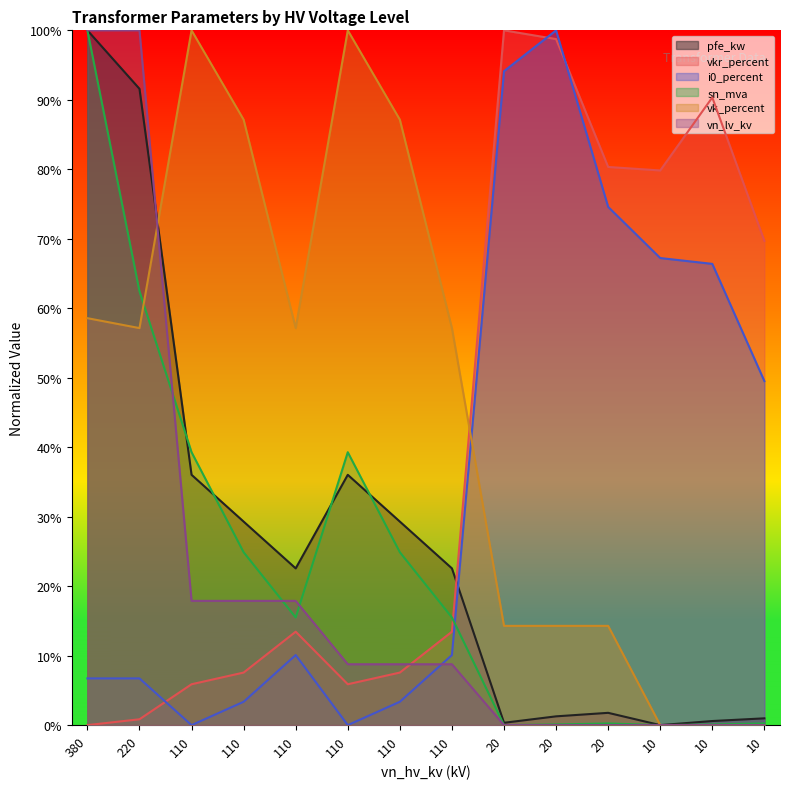

Reading right to left, list all the values displayed in this chart.

pfe_kw: 10=0.0	10=0.0	10=0.0	20=0.0	20=0.0	20=0.0	110=0.2	110=0.3	110=0.4	110=0.2	110=0.3	110=0.4	220=0.9	380=1.0
vkr_percent: 10=0.7	10=0.9	10=0.8	20=0.8	20=1.0	20=1.0	110=0.1	110=0.1	110=0.1	110=0.1	110=0.1	110=0.1	220=0.0	380=0.0
i0_percent: 10=0.5	10=0.7	10=0.7	20=0.7	20=1.0	20=0.9	110=0.1	110=0.0	110=0.0	110=0.1	110=0.0	110=0.0	220=0.1	380=0.1
sn_mva: 10=0.0	10=0.0	10=0.0	20=0.0	20=0.0	20=0.0	110=0.2	110=0.2	110=0.4	110=0.2	110=0.2	110=0.4	220=0.6	380=1.0
vk_percent: 10=0.0	10=0.0	10=0.0	20=0.1	20=0.1	20=0.1	110=0.6	110=0.9	110=1.0	110=0.6	110=0.9	110=1.0	220=0.6	380=0.6
vn_lv_kv: 10=0.0	10=0.0	10=0.0	20=0.0	20=0.0	20=0.0	110=0.1	110=0.1	110=0.1	110=0.2	110=0.2	110=0.2	220=1.0	380=1.0